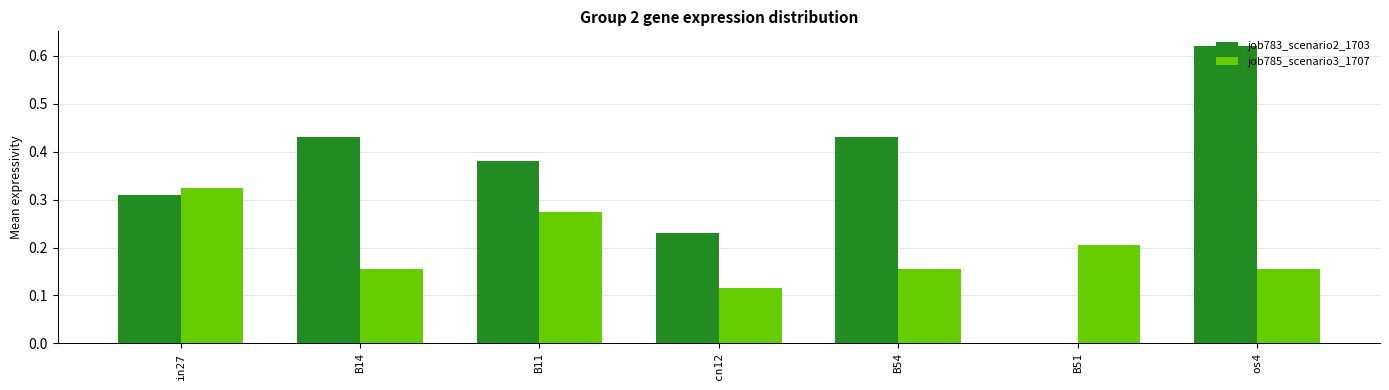

Which series has the widest spread of values?

job783_scenario2_1703